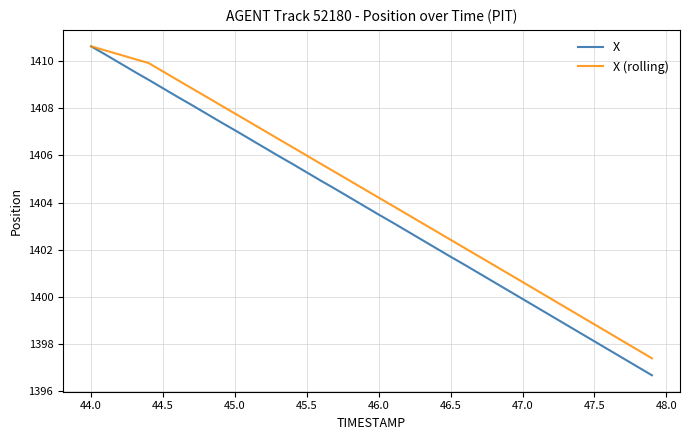

Which series has the largest range (max minus min)?

X